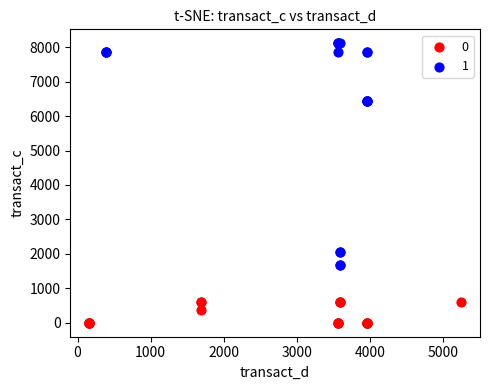

Which series reaches the minimum Y coordinate?

0